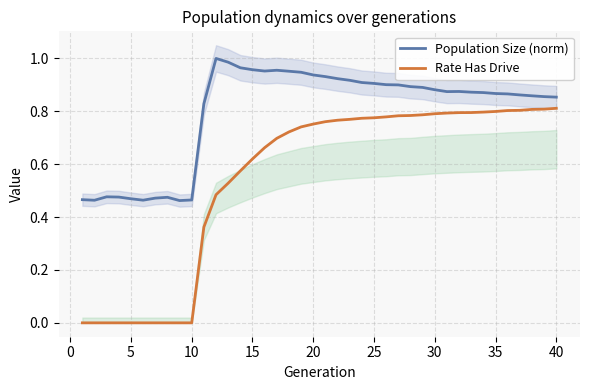

True or false: Population Size (norm) and Rate Has Drive cross at least once.

False